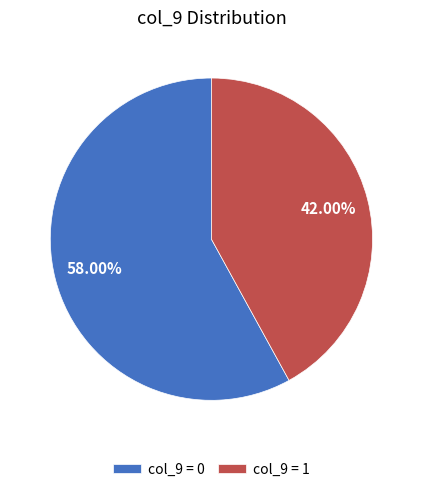

Between col_9 = 1 and col_9 = 0, which is larger?

col_9 = 0